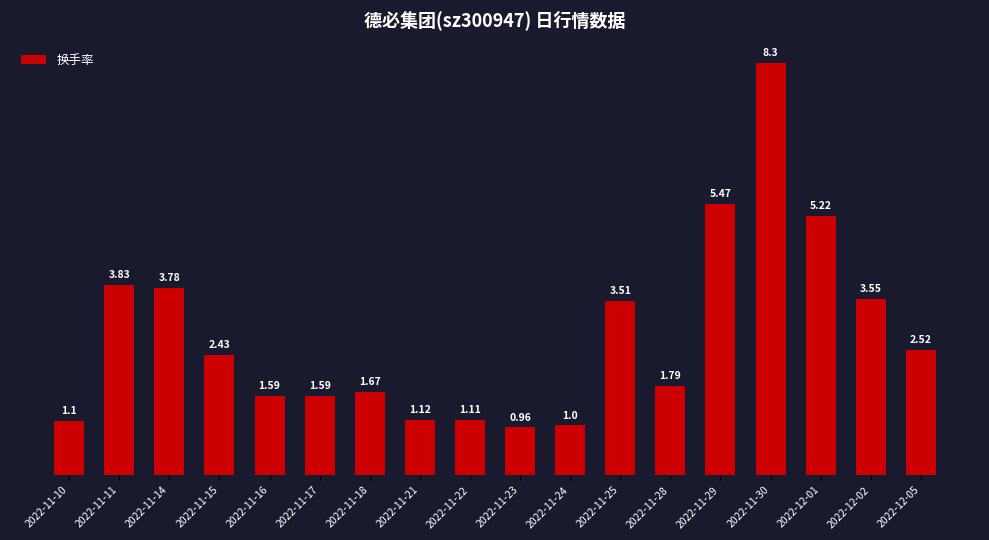

The value at 2022-12-01 is 5.2. True or false?

True